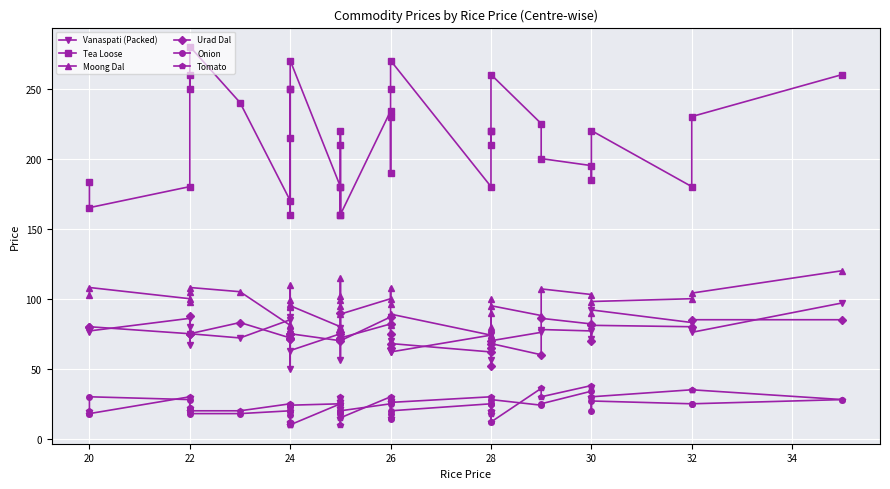

What is the sum of all Tomato values?

854